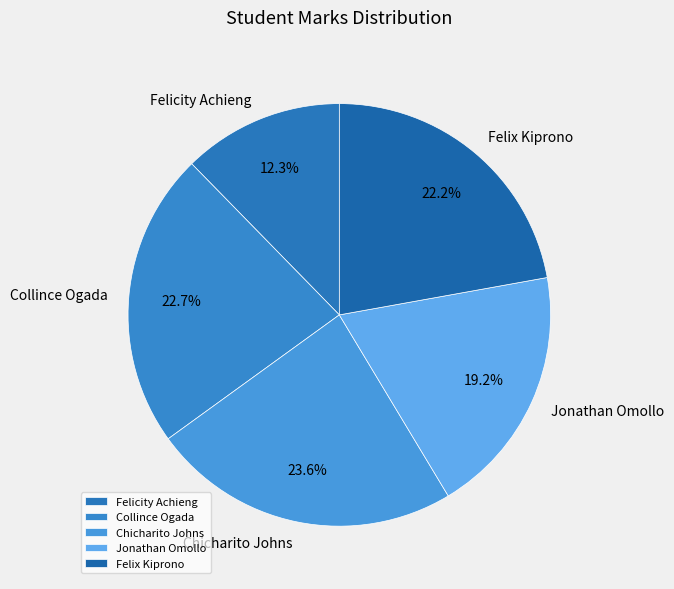

What percentage is the Felix Kiprono slice, to the nearest percent?

22%